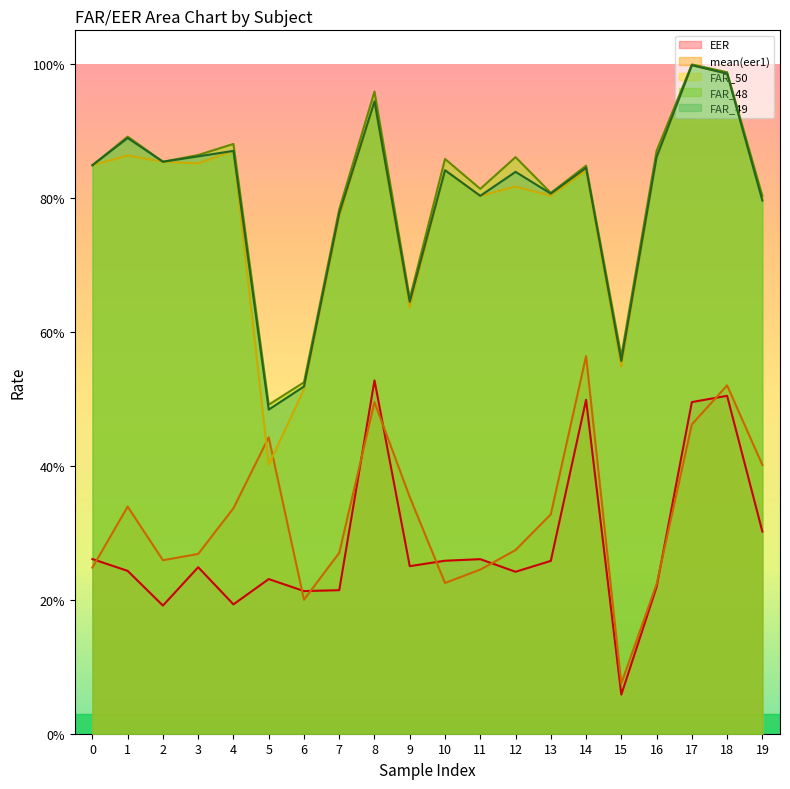

Reading right to left, extract all data points from this chart.

EER: 0.3	0.5	0.5	0.2	0.1	0.5	0.3	0.2	0.3	0.3	0.3	0.5	0.2	0.2	0.2	0.2	0.2	0.2	0.2	0.3
mean(eer1): 0.4	0.5	0.5	0.2	0.1	0.6	0.3	0.3	0.2	0.2	0.4	0.5	0.3	0.2	0.4	0.3	0.3	0.3	0.3	0.2
FAR_50: 0.8	1.0	1.0	0.9	0.5	0.8	0.8	0.8	0.8	0.8	0.6	0.9	0.8	0.5	0.4	0.9	0.9	0.9	0.9	0.8
FAR_48: 0.8	1.0	1.0	0.9	0.6	0.8	0.8	0.9	0.8	0.9	0.6	1.0	0.8	0.5	0.5	0.9	0.9	0.9	0.9	0.8
FAR_49: 0.8	1.0	1.0	0.9	0.6	0.8	0.8	0.8	0.8	0.8	0.6	0.9	0.8	0.5	0.5	0.9	0.9	0.9	0.9	0.8